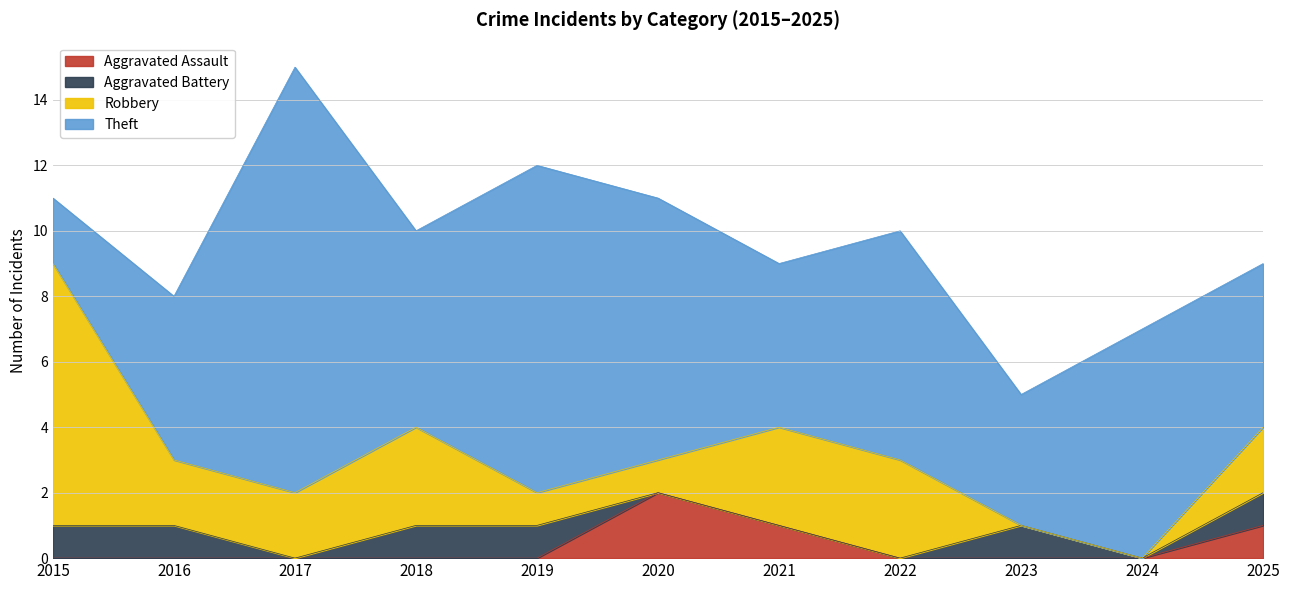

Reading right to left, transcribe all the data shown in this chart.

Aggravated Assault: 2025=1	2024=0	2023=0	2022=0	2021=1	2020=2	2019=0	2018=0	2017=0	2016=0	2015=0
Aggravated Battery: 2025=1	2024=0	2023=1	2022=0	2021=0	2020=0	2019=1	2018=1	2017=0	2016=1	2015=1
Robbery: 2025=2	2024=0	2023=0	2022=3	2021=3	2020=1	2019=1	2018=3	2017=2	2016=2	2015=8
Theft: 2025=5	2024=7	2023=4	2022=7	2021=5	2020=8	2019=10	2018=6	2017=13	2016=5	2015=2